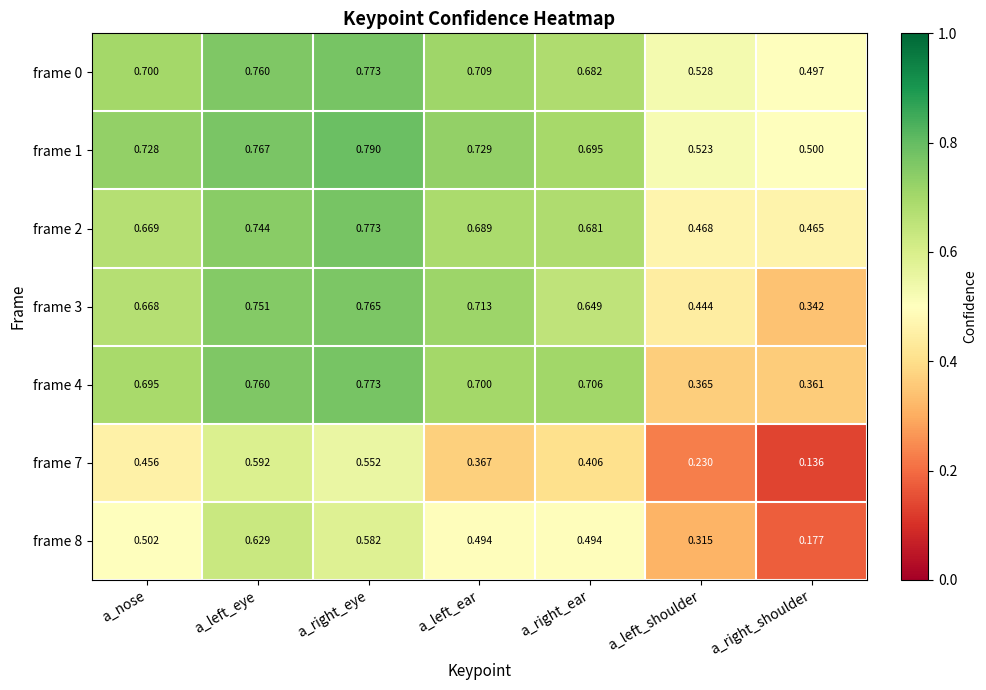

At which label is frame 2 closest to 0?

a_right_shoulder